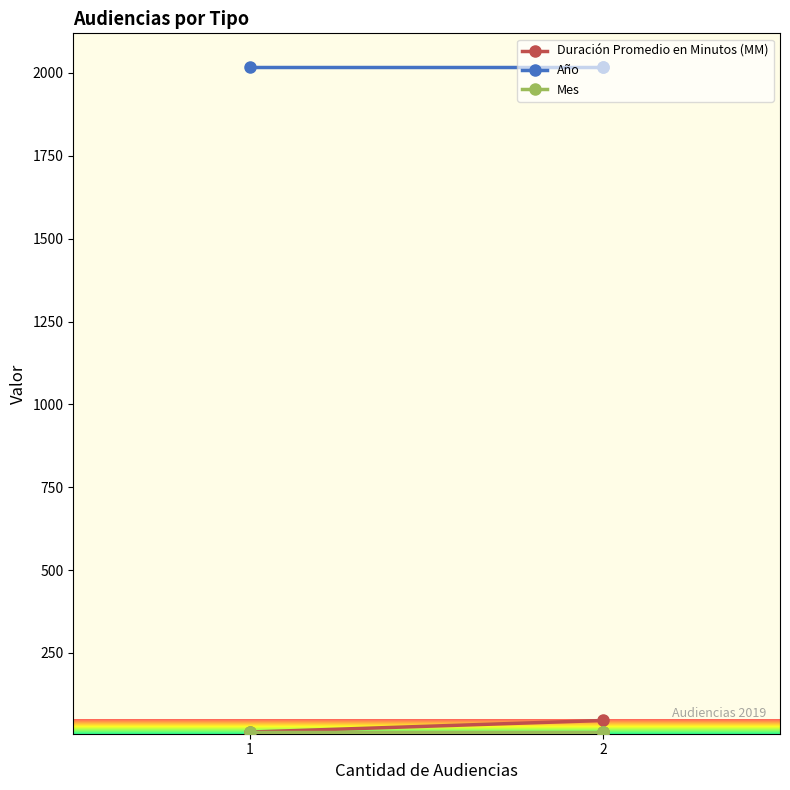

The value of Mes at Audiencia Preparatoria is 7. True or false?

False